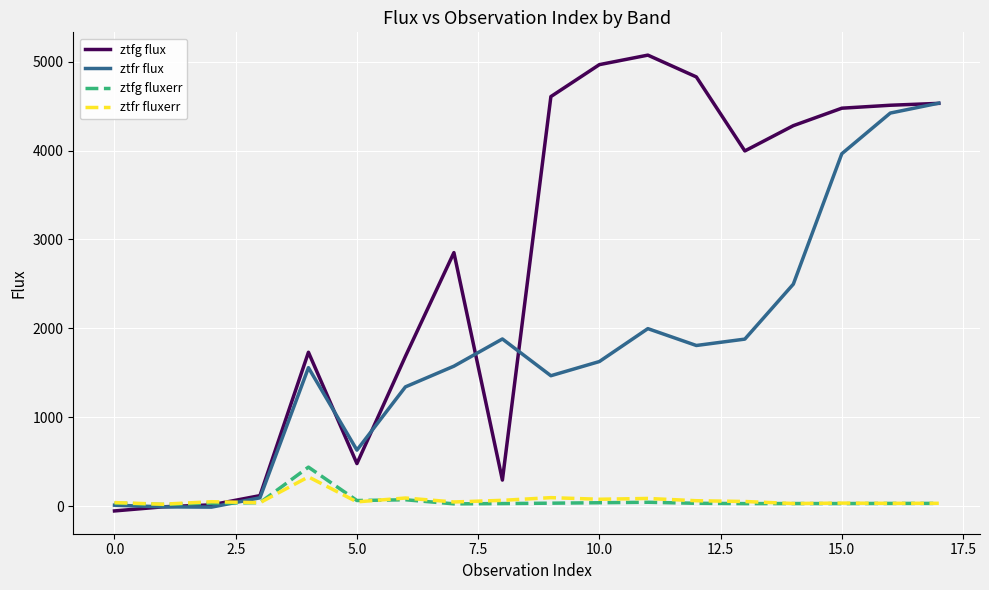

How many intersections are there between ztfg flux and ztfr fluxerr?

1